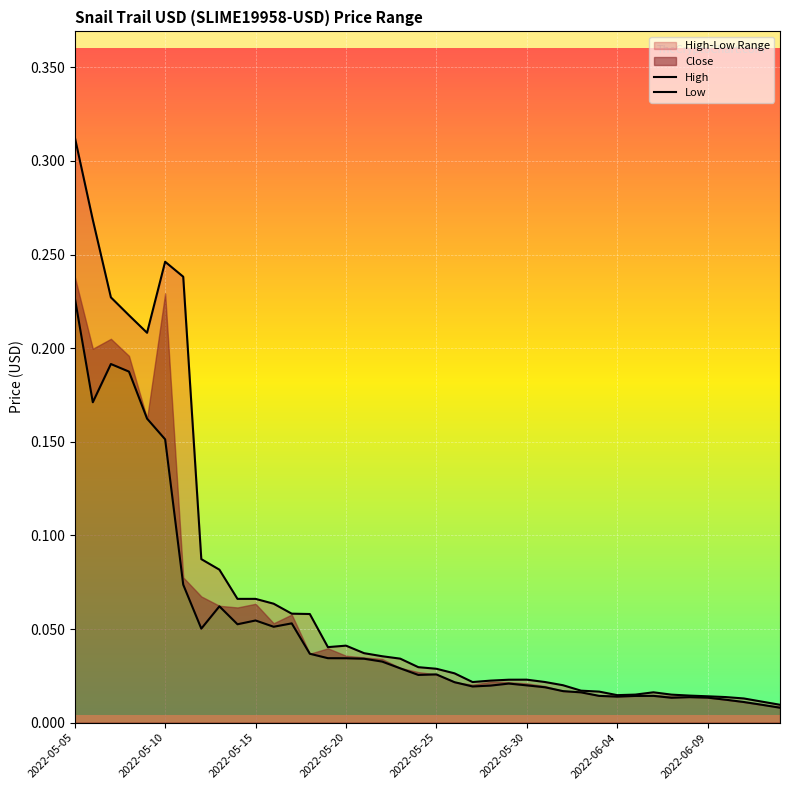

True or false: Low has more than 2 interior local peaks.

True